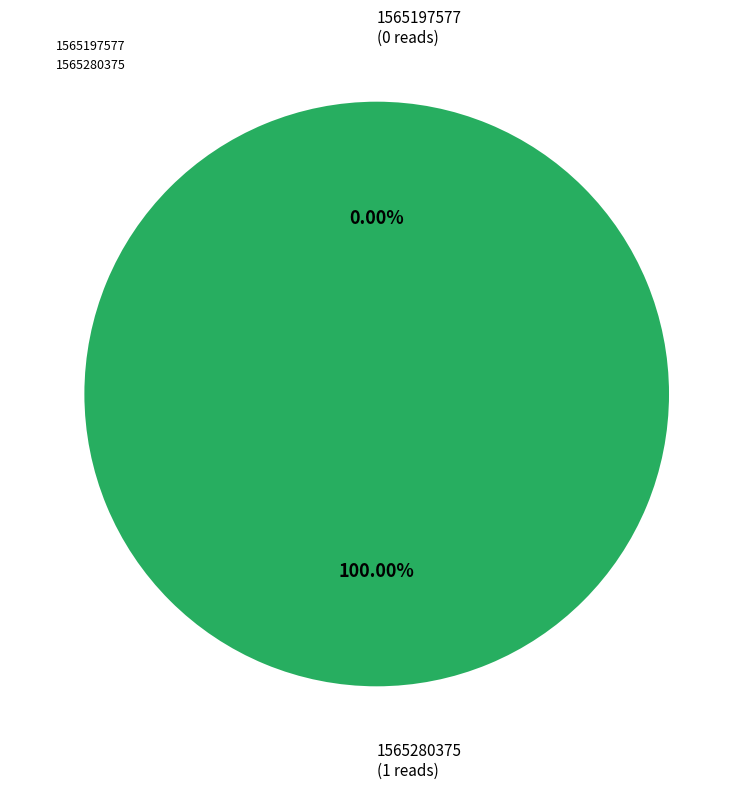

Combined, what portion of the pie is 1565197577 and 1565280375?

100.0%